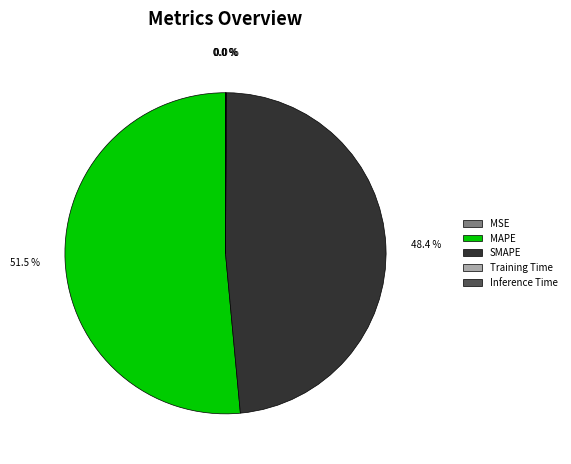

What is the majority slice?

MAPE